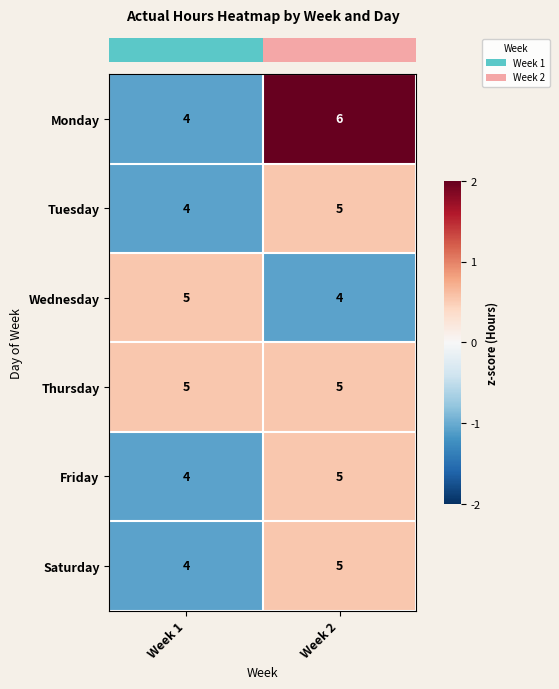

How many categories are shown in the chart?

2